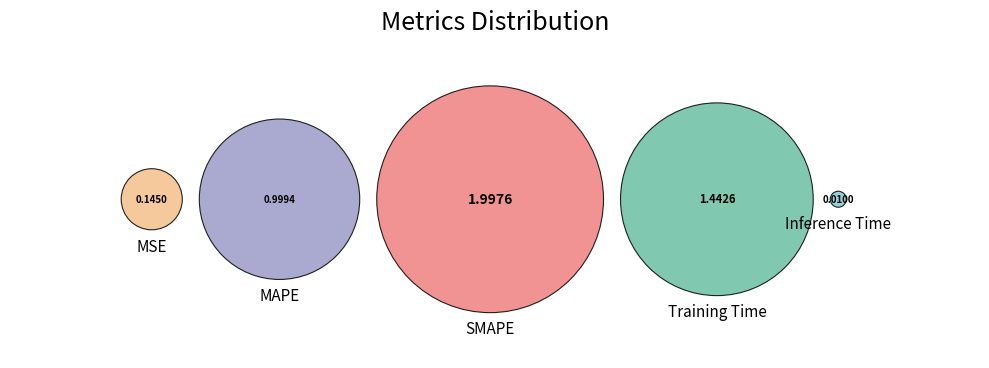

Rank the categories by value from highest to lowest.

SMAPE, Training Time, MAPE, MSE, Inference Time